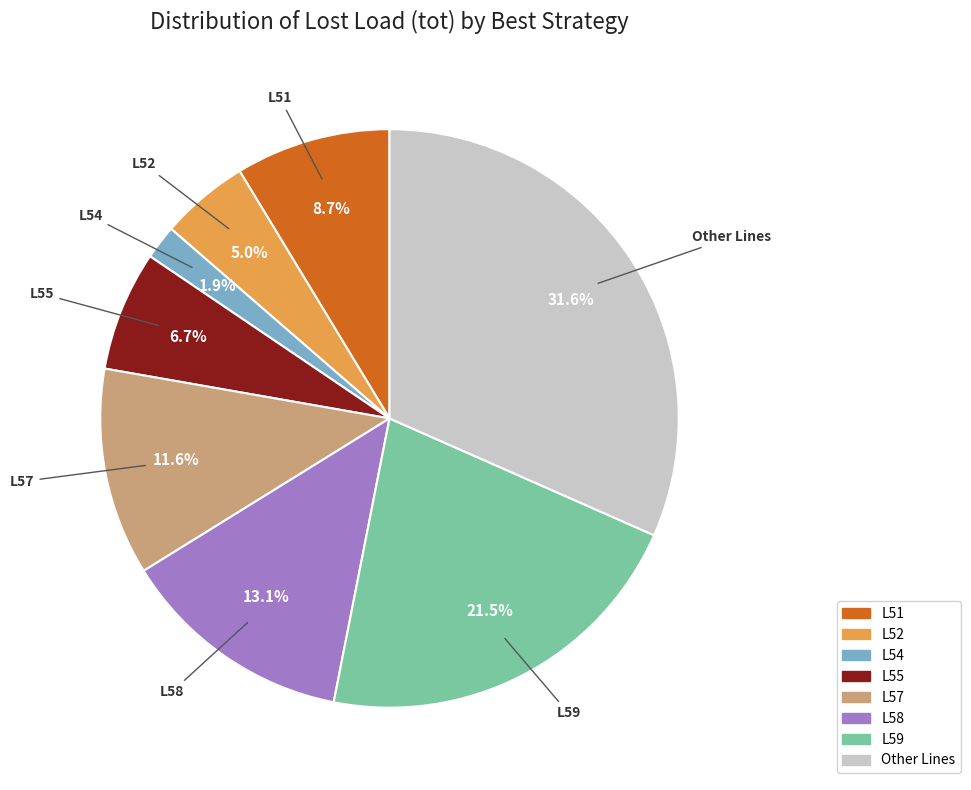

To the nearest percent, what is the difference between the largest and smallest slice percentages?

30%